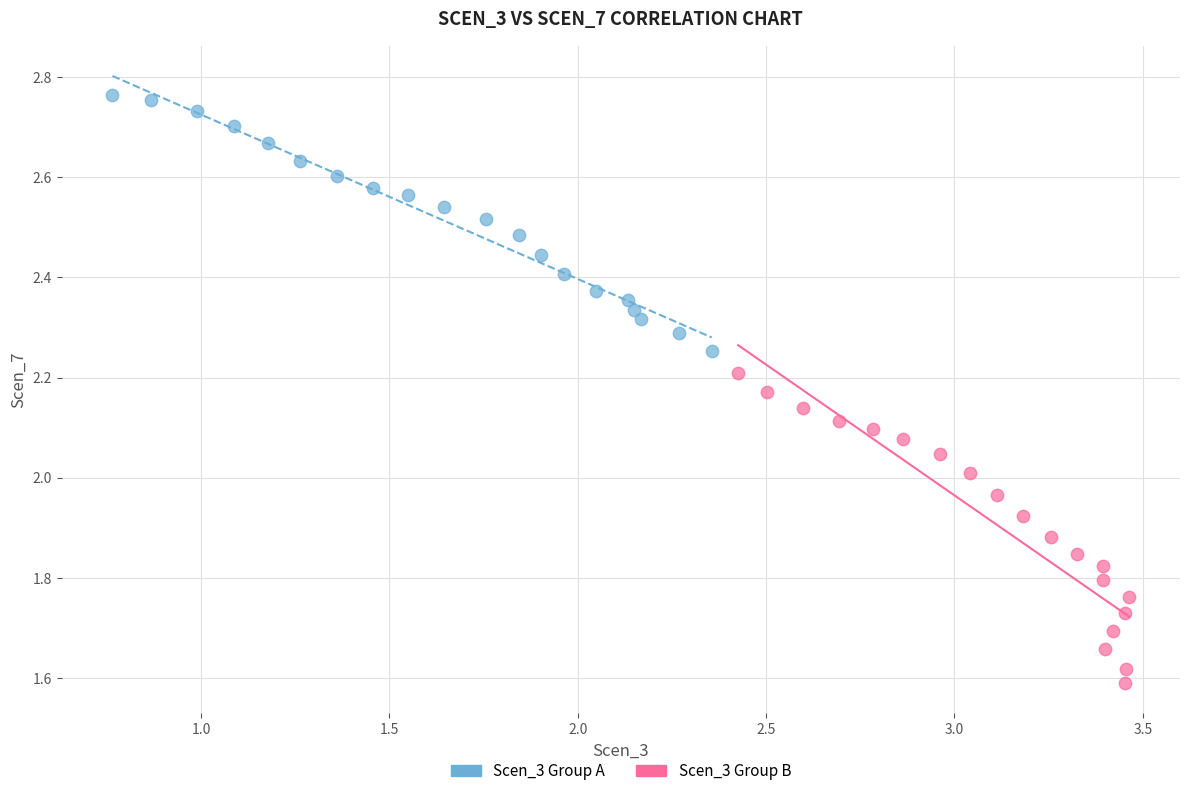

Which series has the widest spread of Y values?

Scen_3 Group B